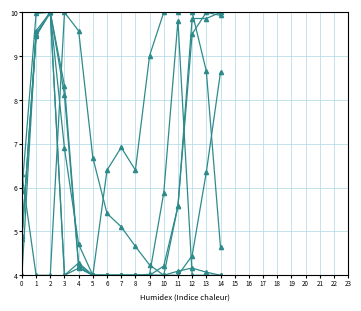

Count the number of categories in the chart.

15